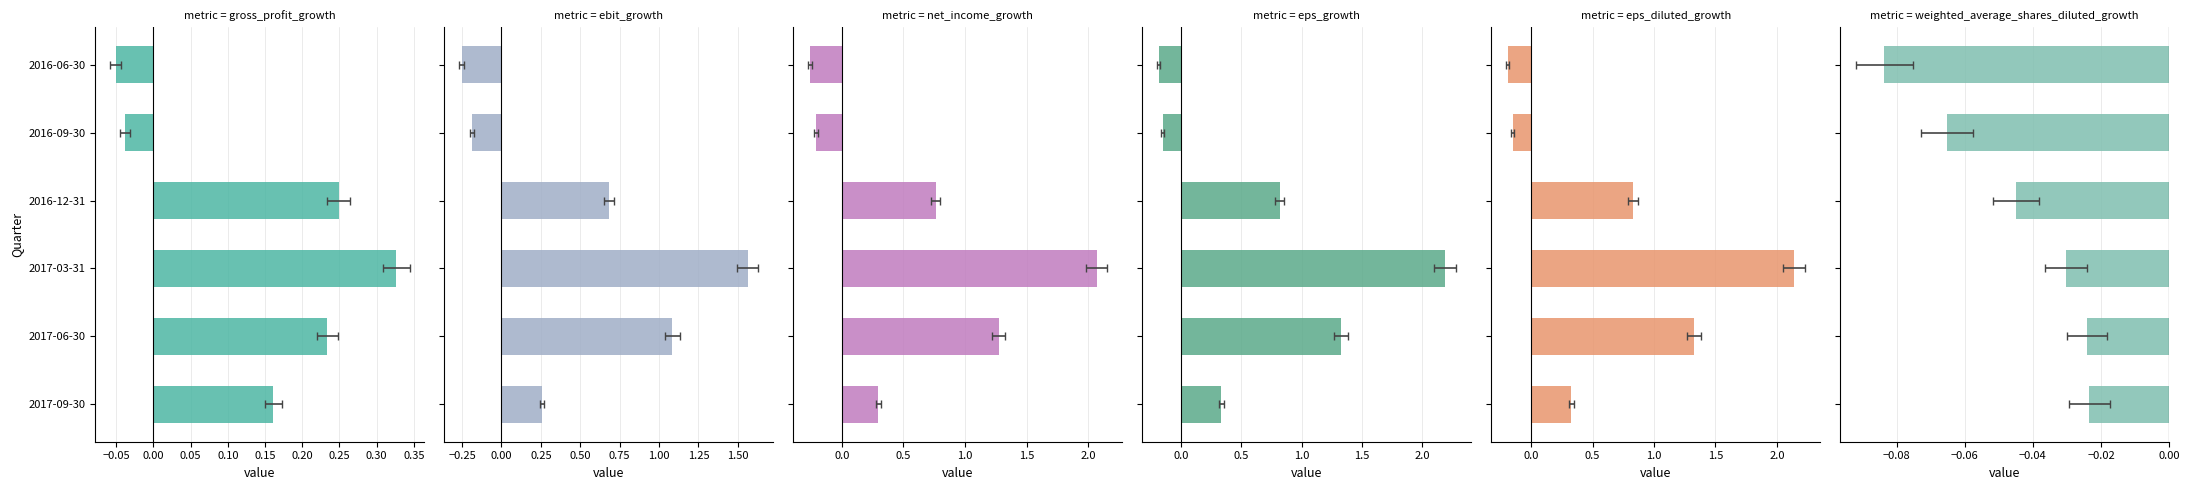

What are all the series names shown in the legend?

Gross Profit Growth, EBIT Growth, Net Income Growth, EPS Growth, EPS Diluted Growth, Weighted Average Shares Diluted Growth